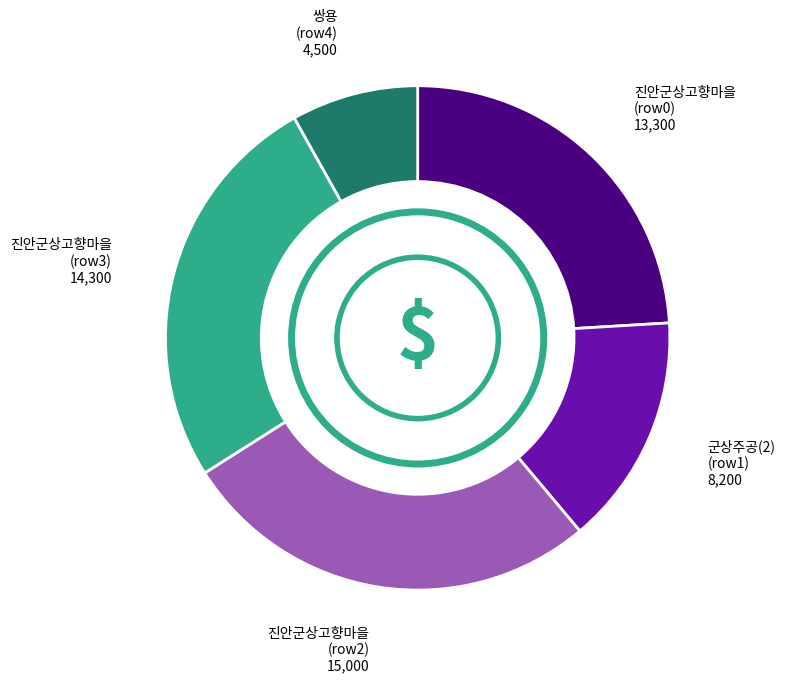

Which slice is the smallest?

쌍용 (row4)